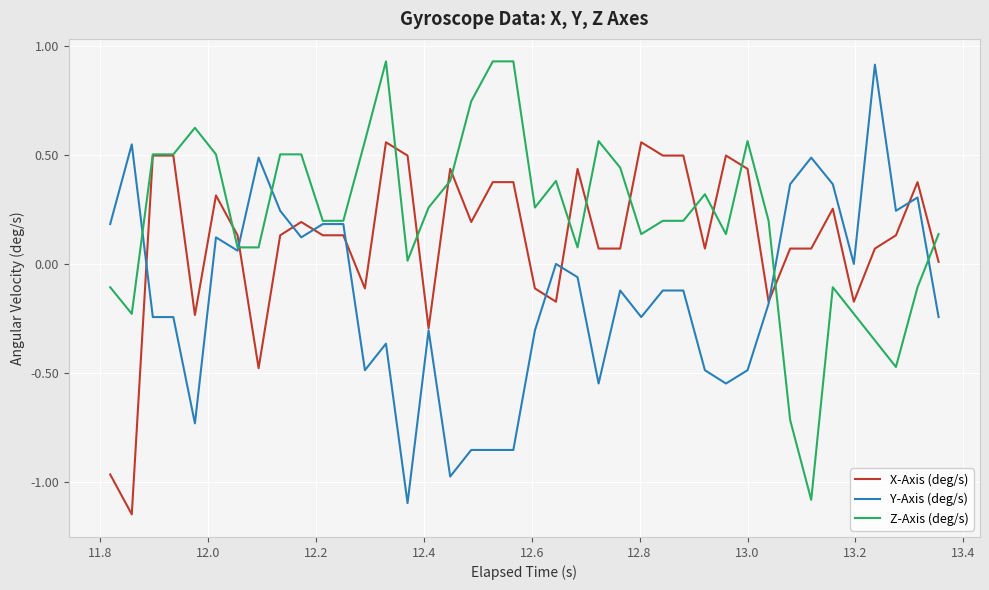

What is the lowest value of the Z-Axis (deg/s) series?

-1.1